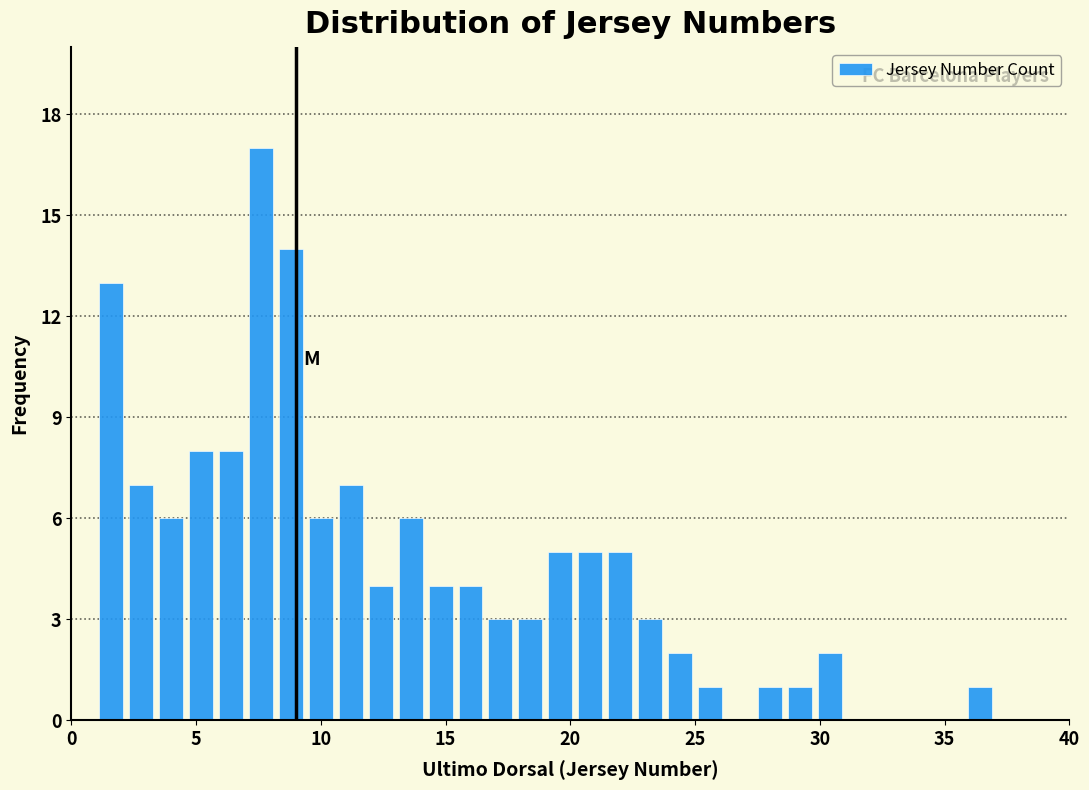

Around what value on the x-axis is the tallest bar? Give the approximate position of its centre, as read against the axis.

7.5